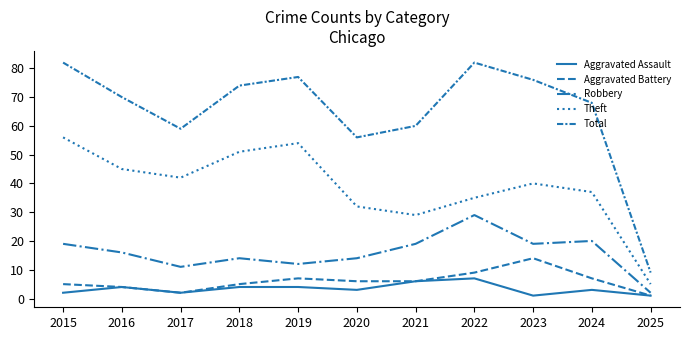

The value of Total at 2024 is 68. True or false?

True